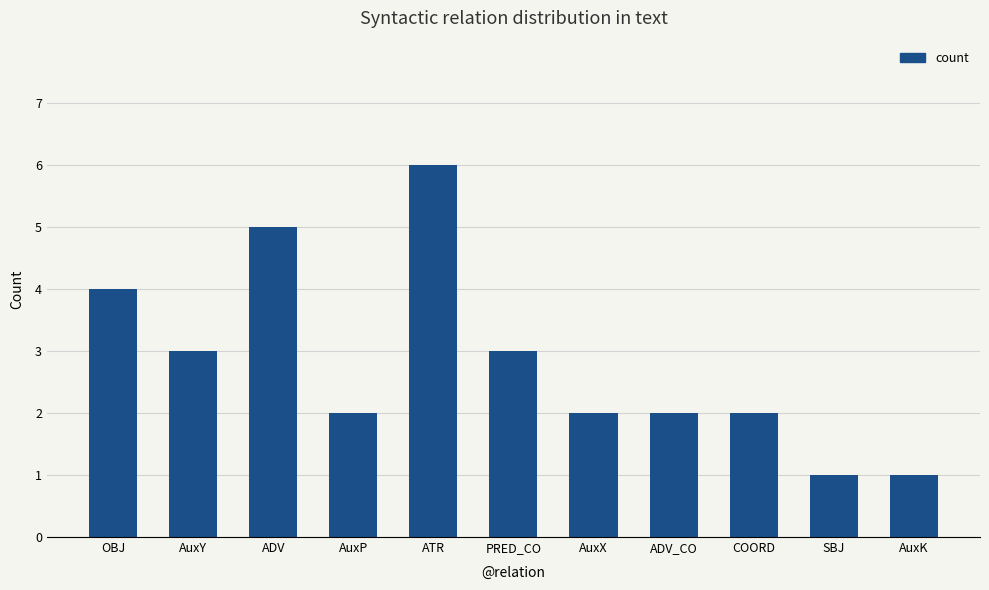

What value does the data have at OBJ?

4